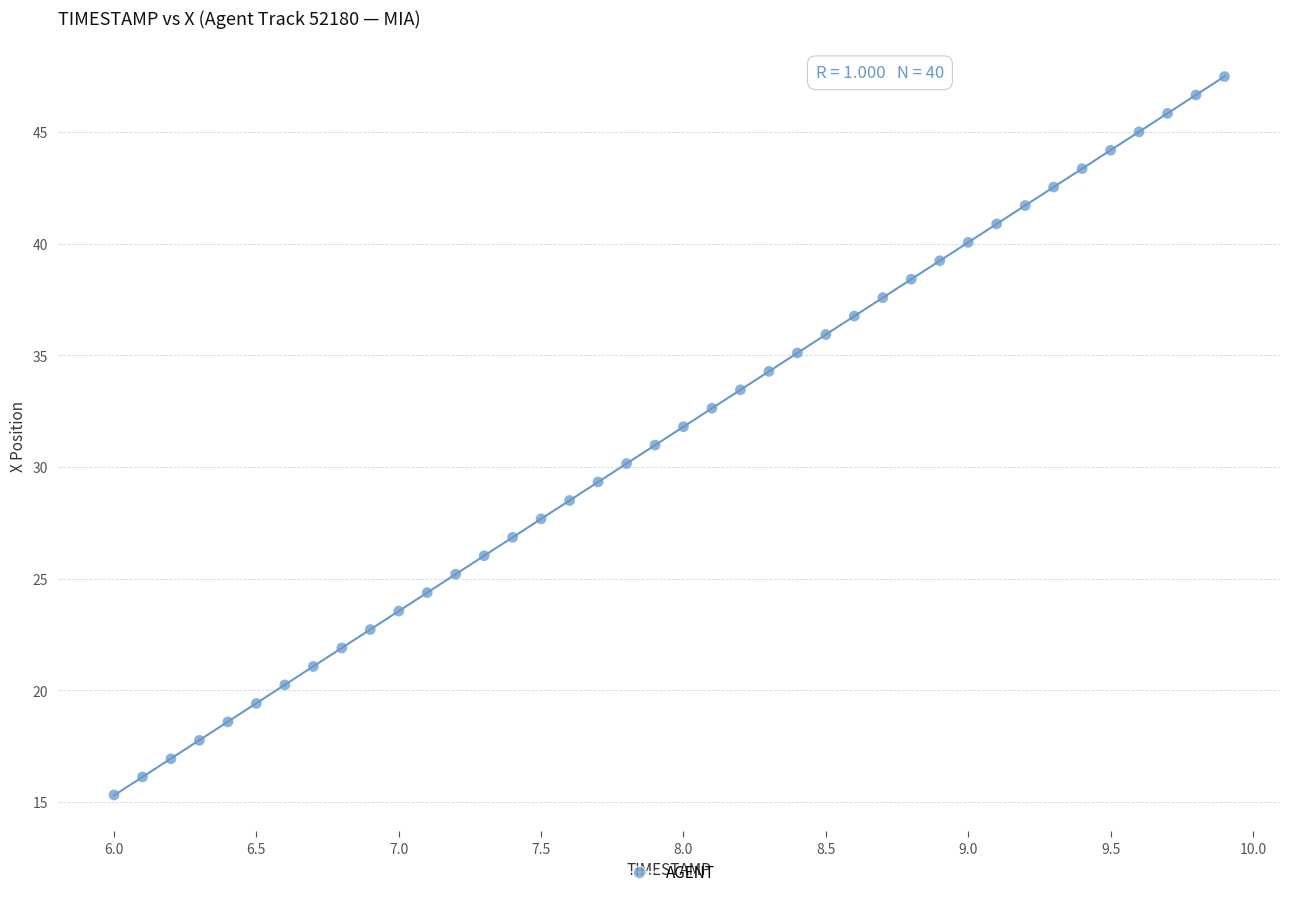

What is the range of X values (max minus min)?

3.9